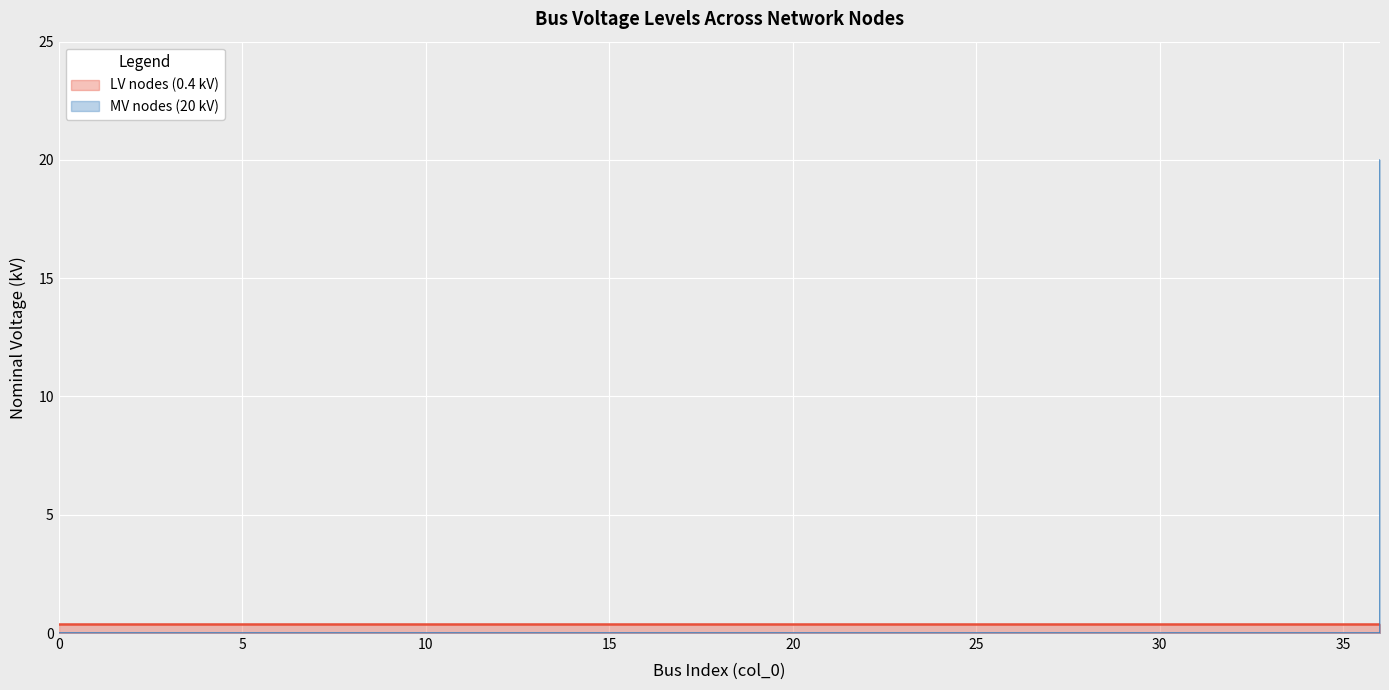

True or false: there are more than 1 points higher than both neighbors.

False